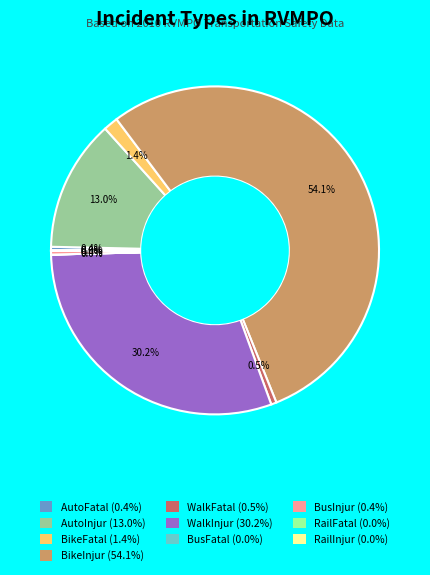

Which slice represents more than half of the pie?

BikeInjur